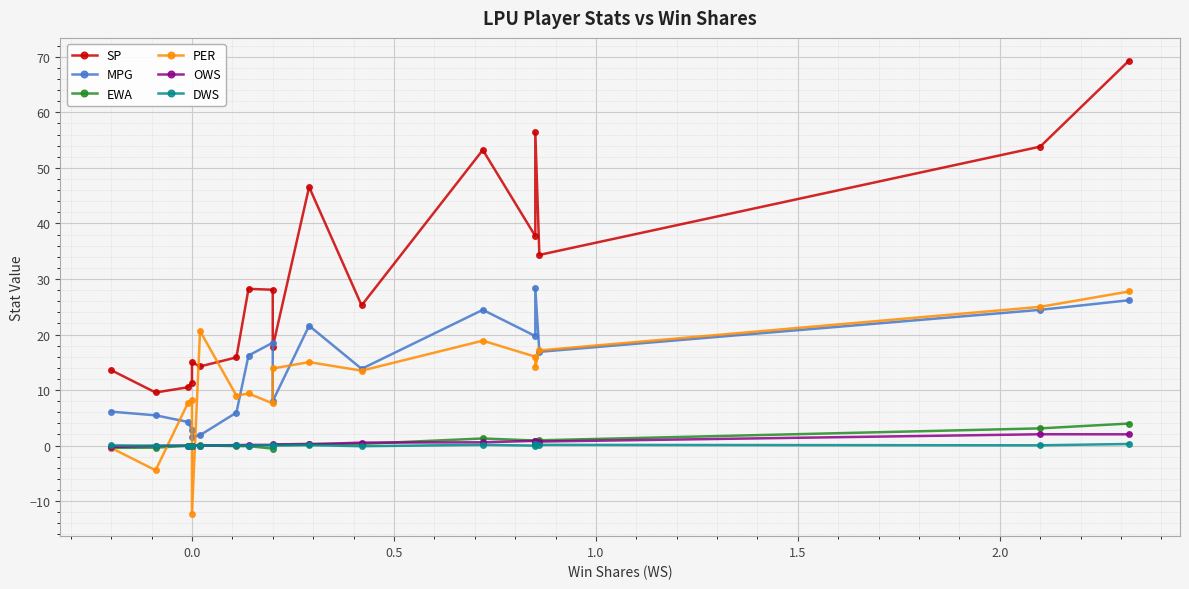

True or false: DWS has more than 0 interior local peaks.

True